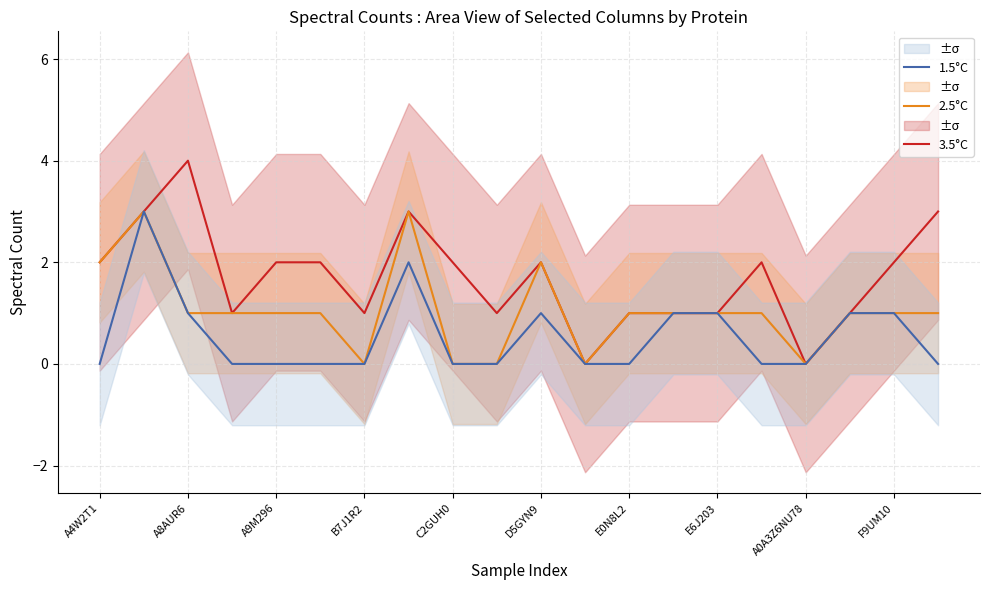

True or false: 2.5°C has a value of 0 at B7J1R2.

True